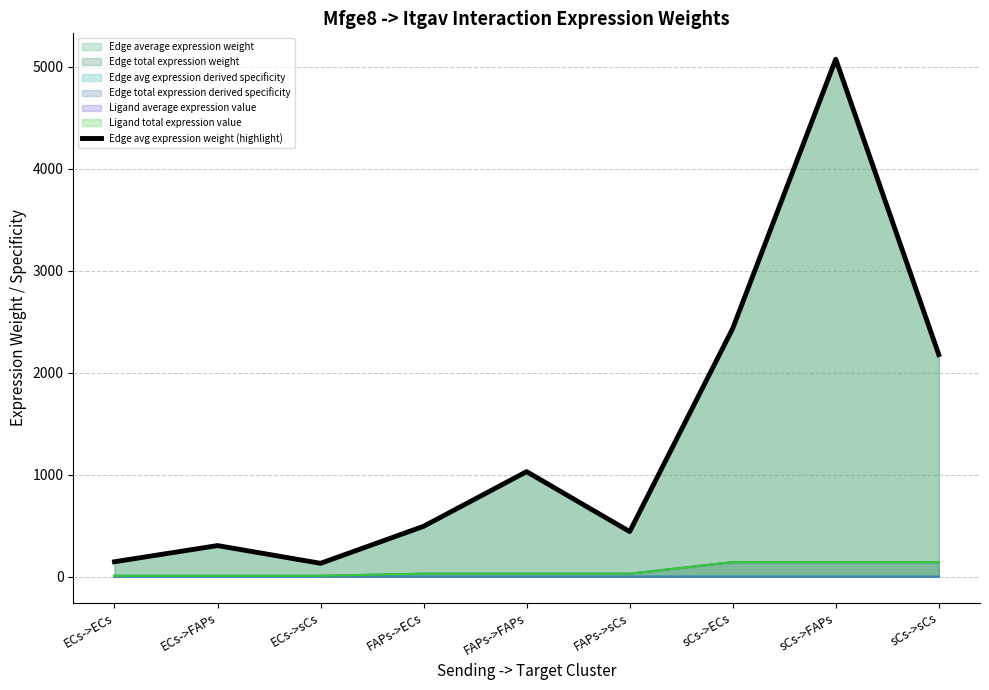

How many data points are above 493?

5